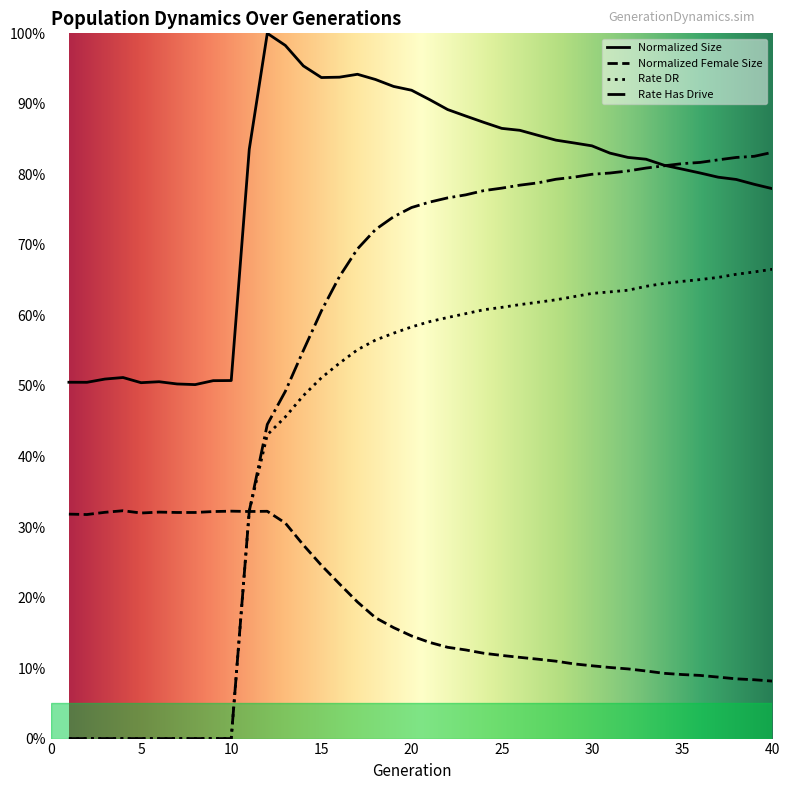

Rank the series by their maximum value, from lowest to highest.

Normalized Female Size, Rate DR, Rate Has Drive, Normalized Size